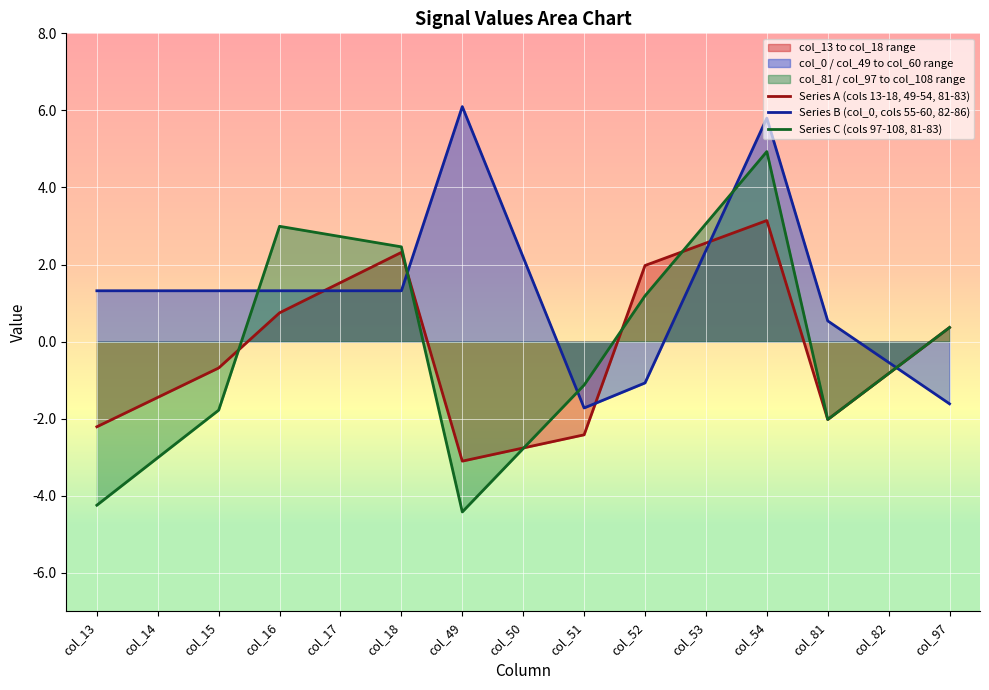

What is the average value of the Series B (col_0, cols 55-60, 82-86) series?

1.3